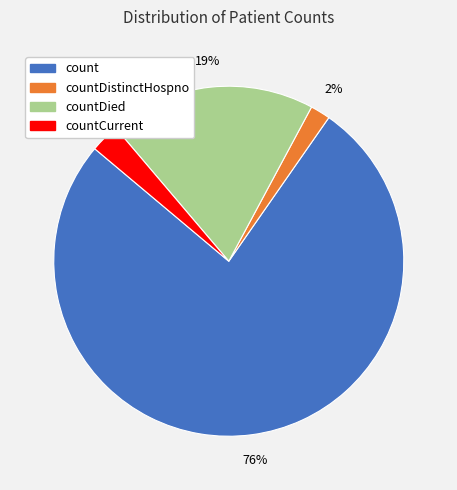

How many slices are in this pie chart?

4